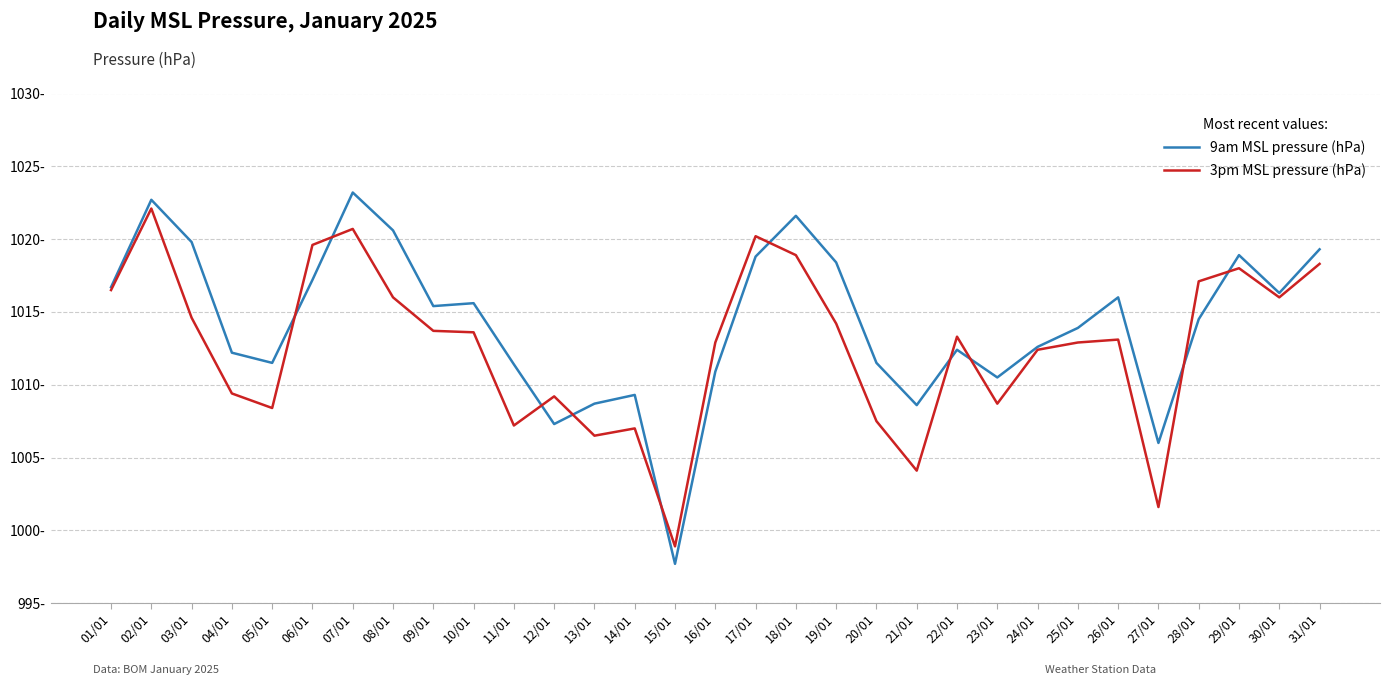

Rank the series at 24/01 from lowest to highest value.

3pm MSL pressure (hPa), 9am MSL pressure (hPa)